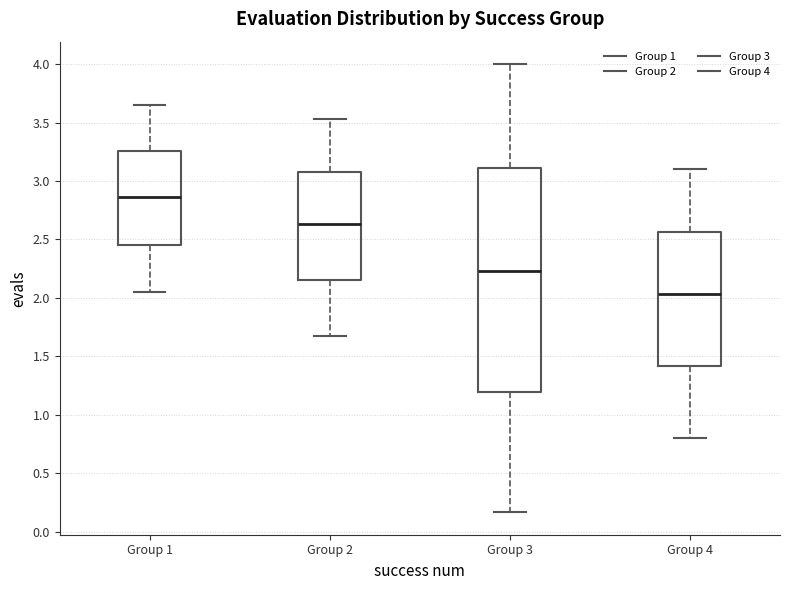

Which box is the tallest, from its lower edge to its upper edge?

Group 3